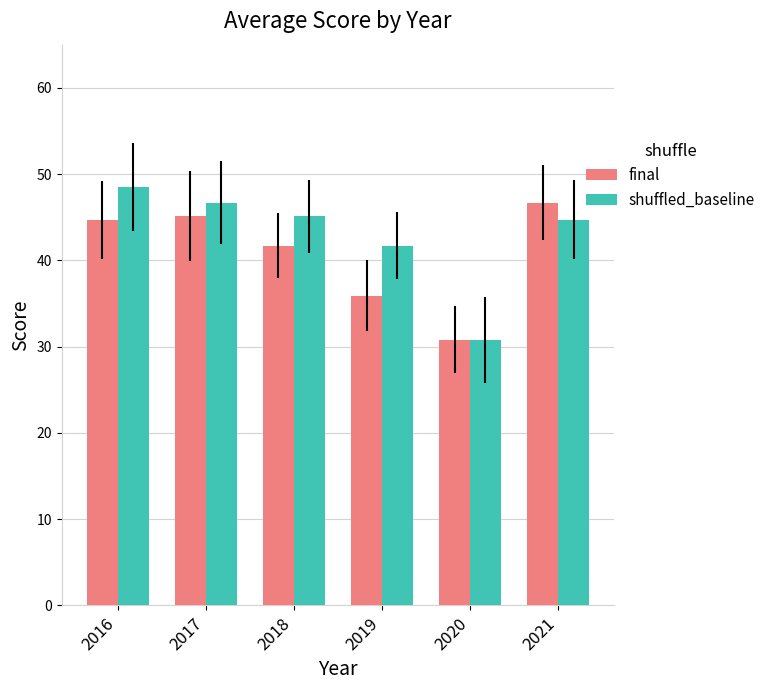

Does the chart contain stacked bars?

No